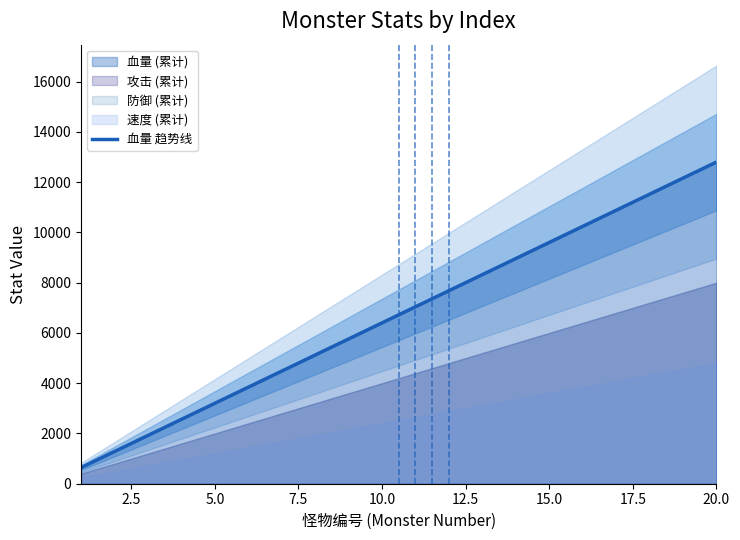

What is the value of the 18th point from the left?

11520